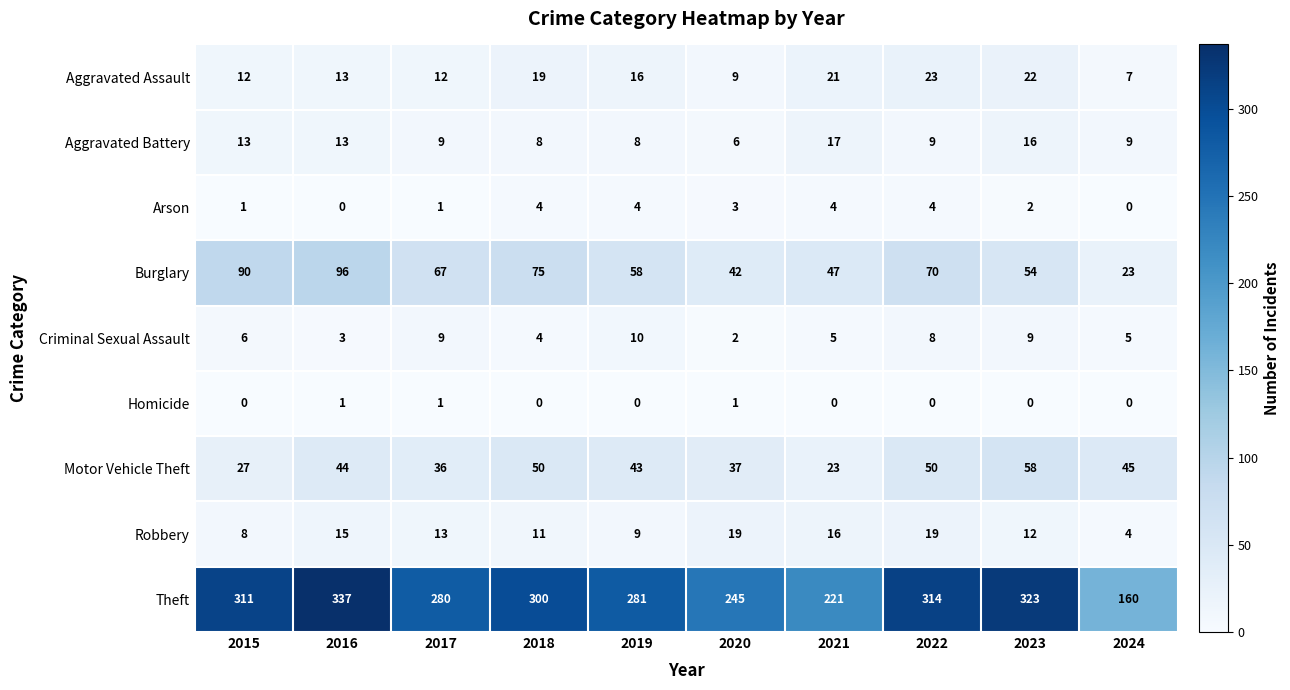

Count the number of categories in the chart.

10